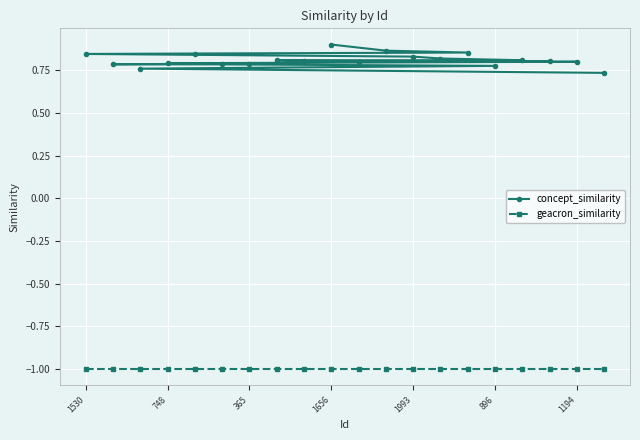

Is this an area chart (filled region under the line)?

No